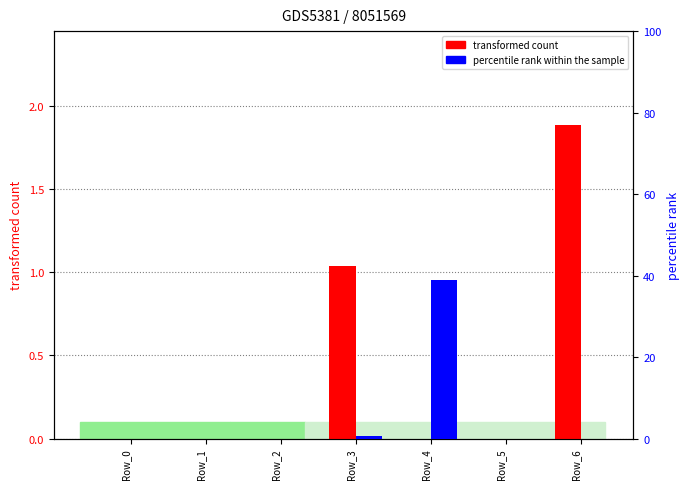

What is the maximum value shown in the chart?

38.8